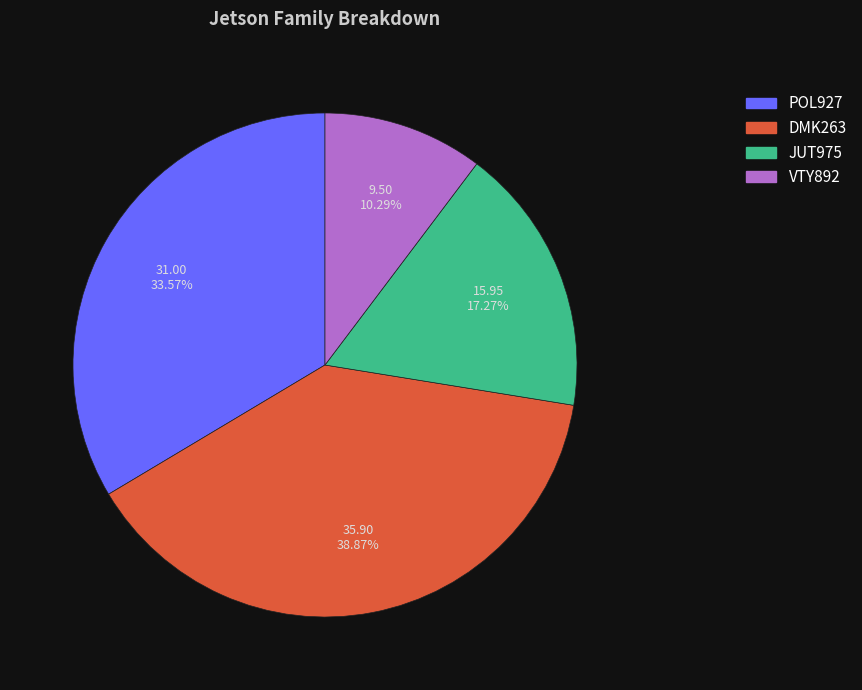

Does any single category account for the majority?

No